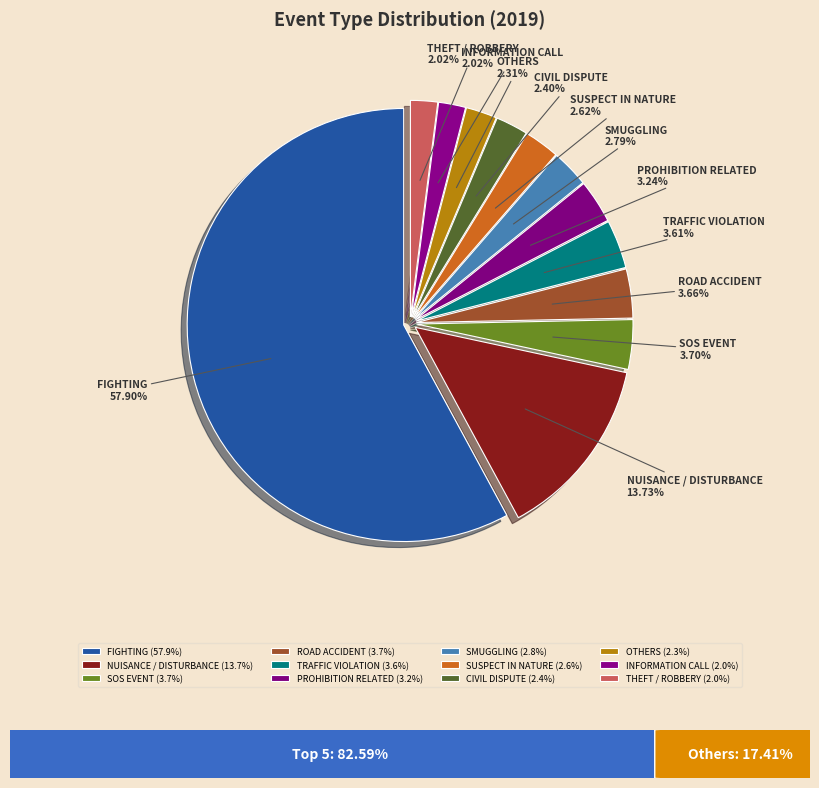

Is there a majority slice in this chart?

Yes